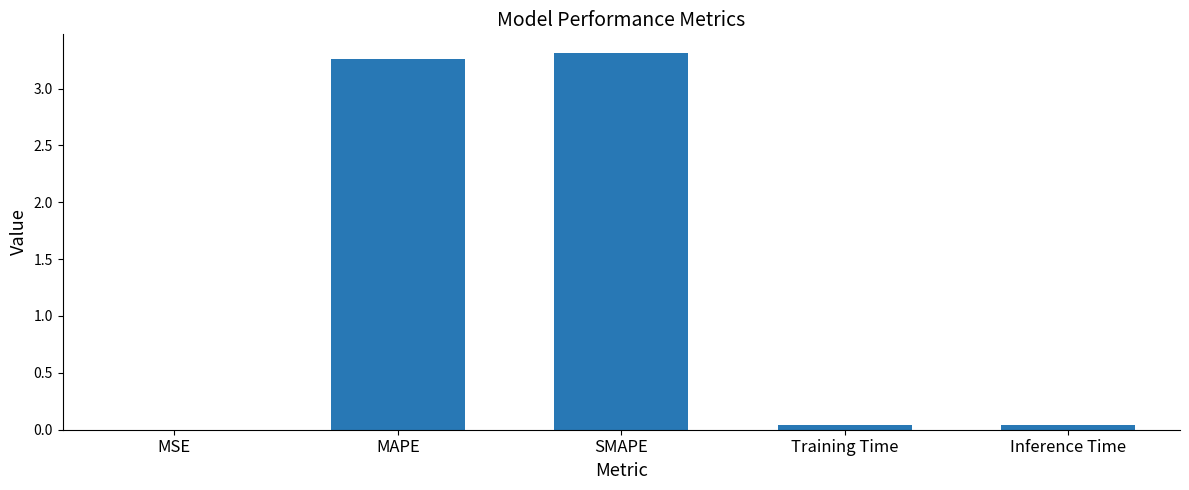

The chart shows a value of 3.3 at SMAPE. True or false?

True